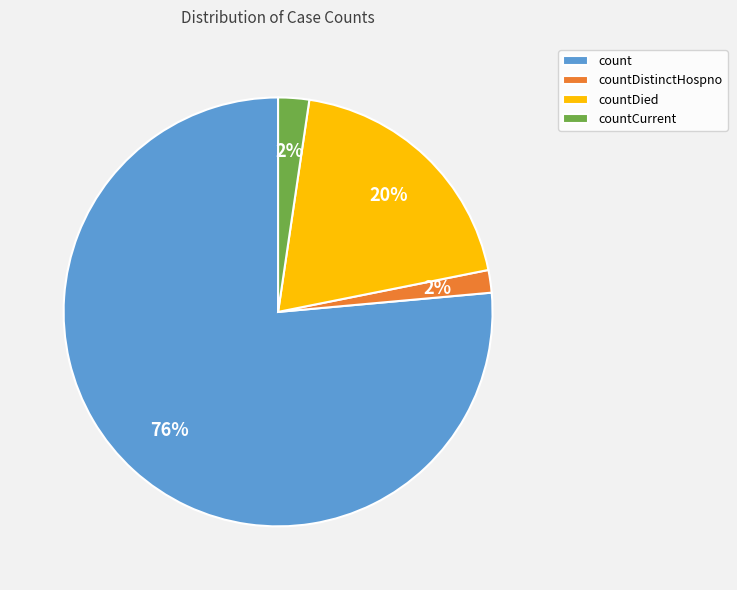

Between countDistinctHospno and count, which is larger?

count